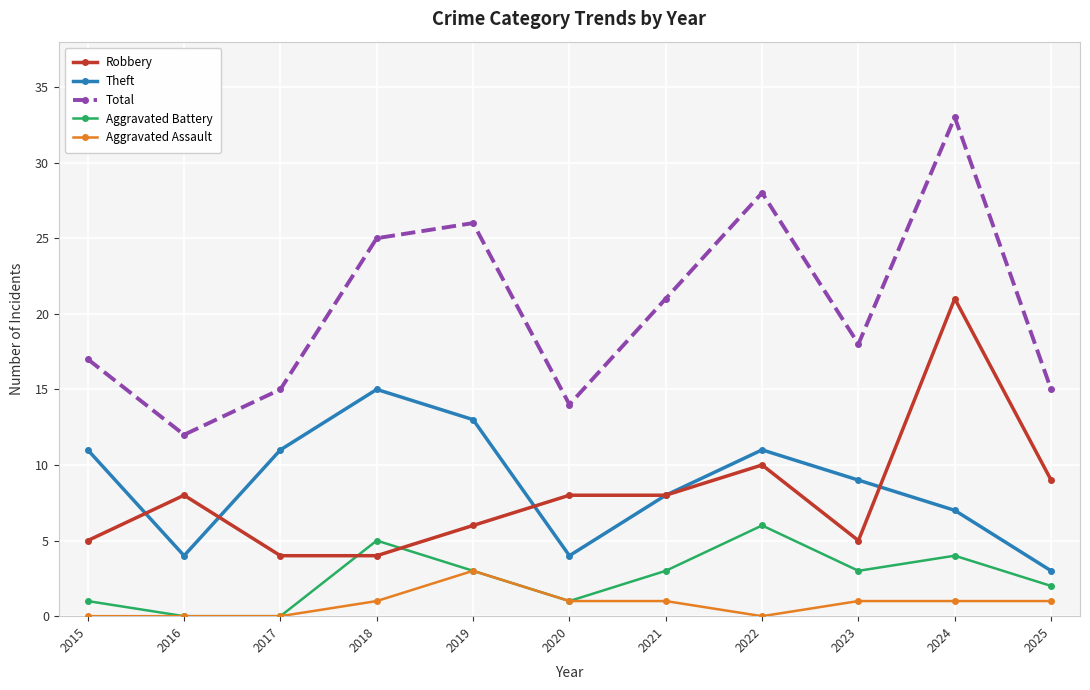

True or false: Aggravated Assault and Total cross at least once.

False